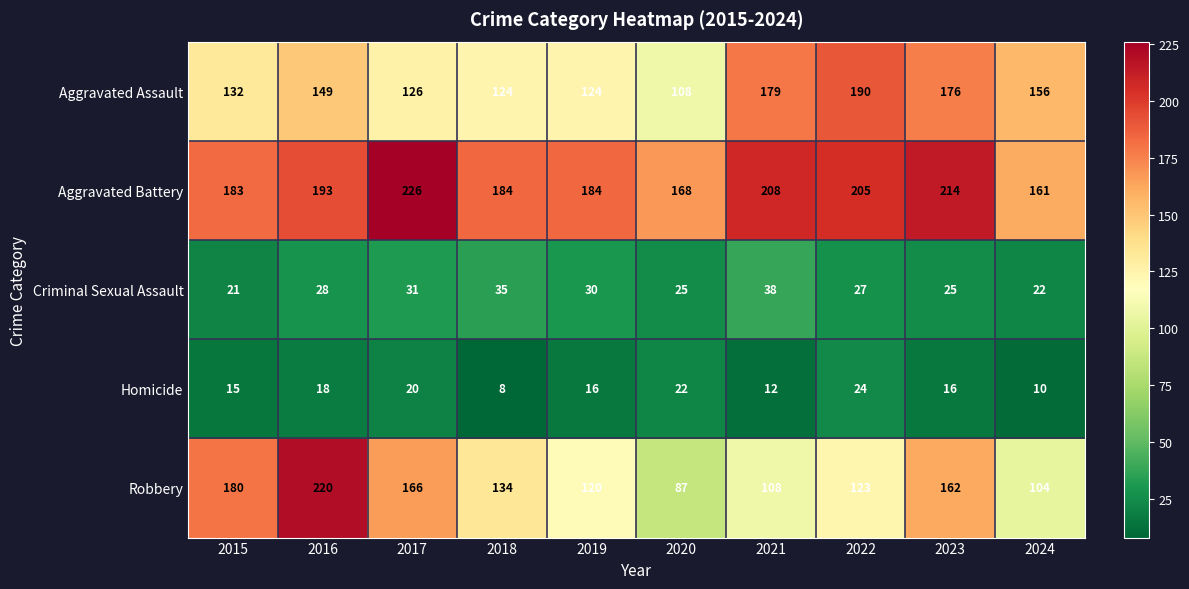

Rank the series by their maximum value, from lowest to highest.

Homicide, Criminal Sexual Assault, Aggravated Assault, Robbery, Aggravated Battery